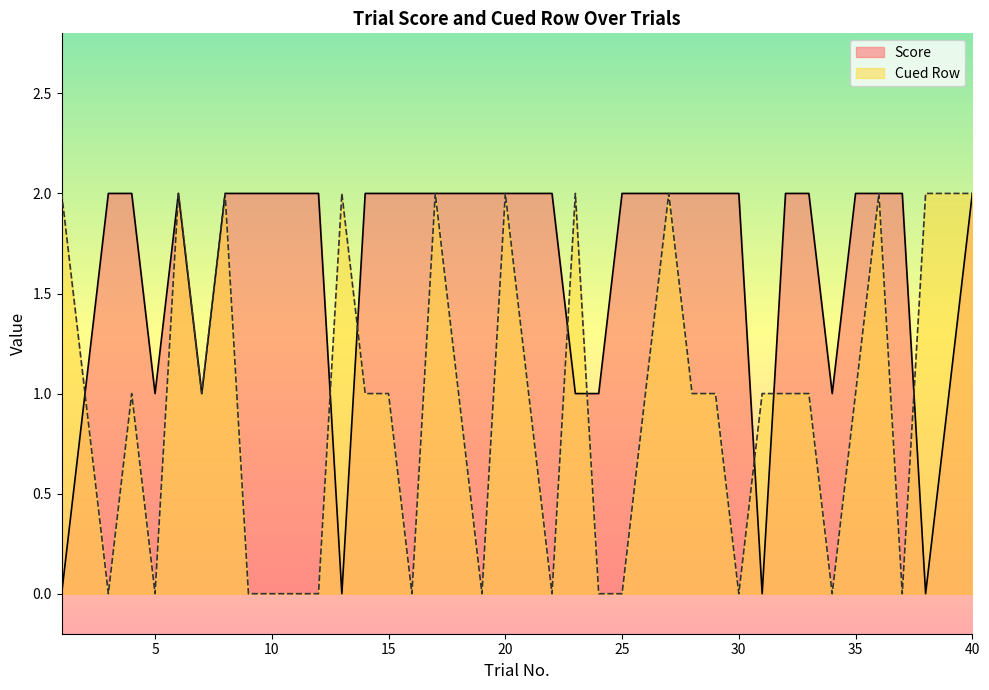

What is the difference between the highest and lowest values at 1?

2